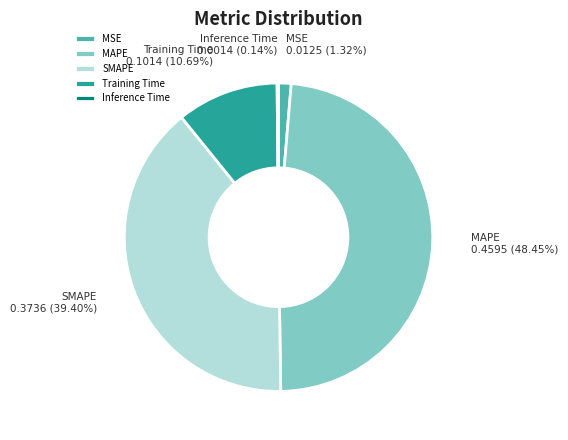

To the nearest percent, what is the average slice percentage?

20%